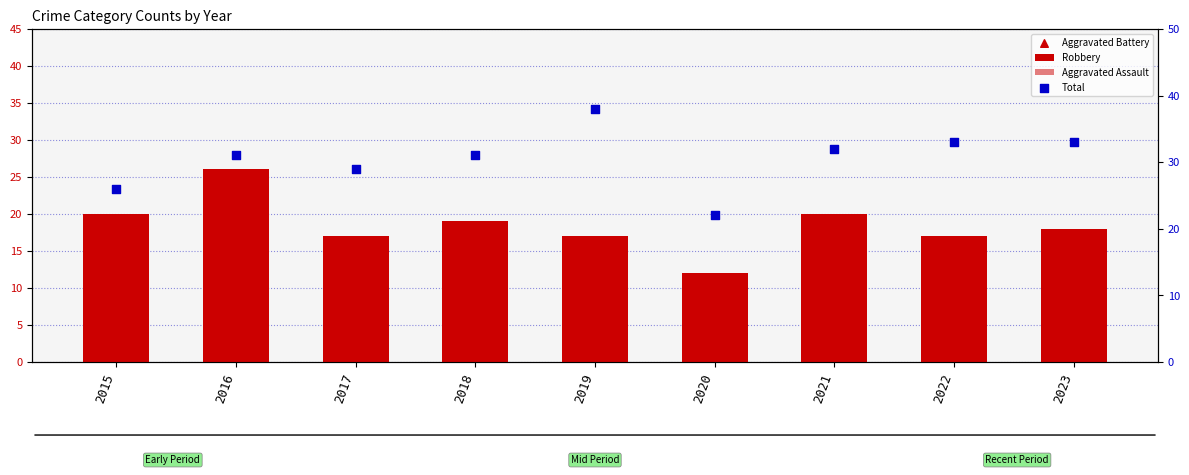

Which series contains the highest Y value?

Total